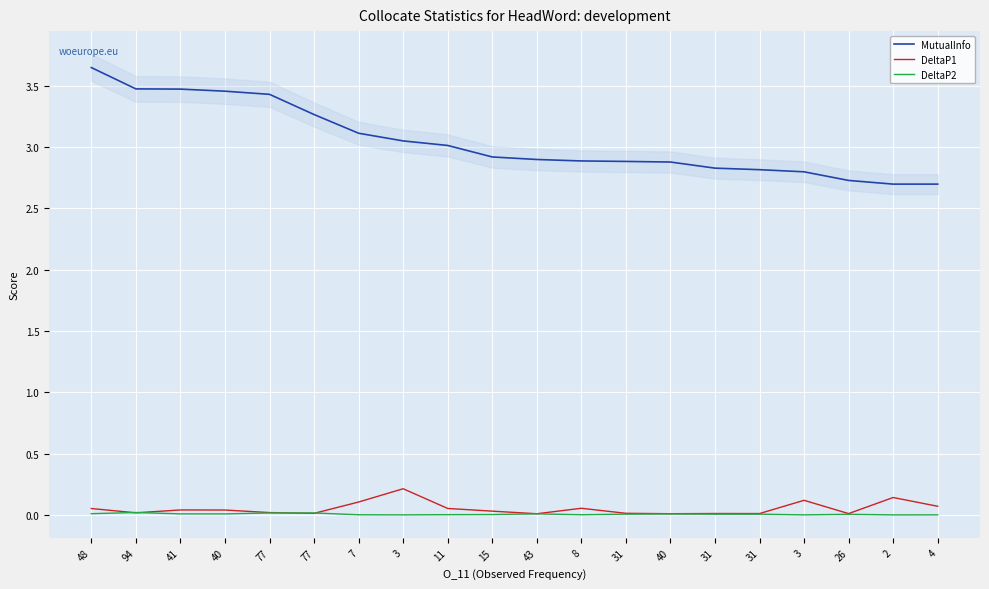

How many categories are shown in the chart?

20